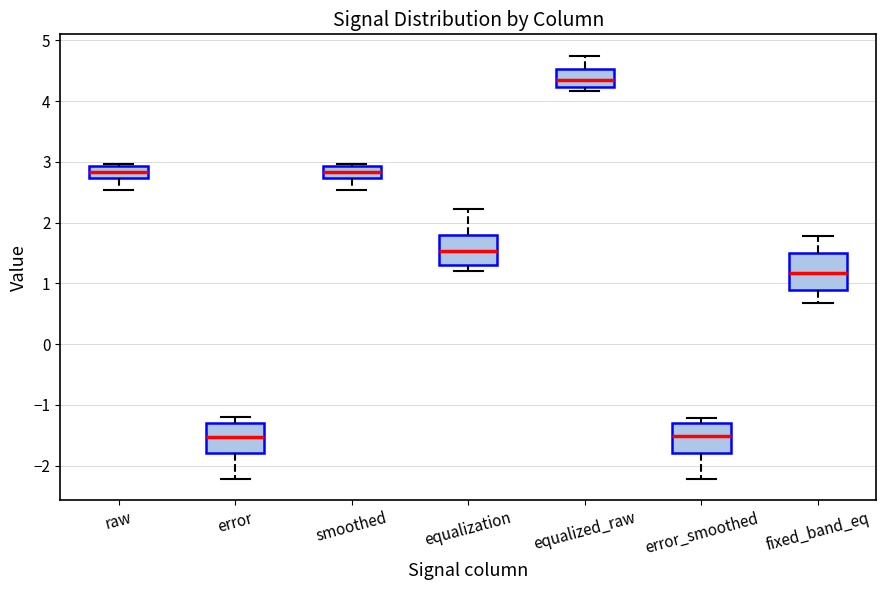

Reading left to right, transcribe this box plot: for each box, give where its median line is, the range the box spans, and where its two whiskers end, as read against the y-axis. The values are not printed on the chart, so give them approximately, as read against the axis.

raw: median 2.8, box 2.7 to 2.9, whiskers 2.5 to 3.0
error: median -1.5, box -1.8 to -1.3, whiskers -2.2 to -1.2
smoothed: median 2.8, box 2.7 to 2.9, whiskers 2.5 to 3.0
equalization: median 1.5, box 1.3 to 1.8, whiskers 1.2 to 2.2
equalized_raw: median 4.4, box 4.2 to 4.5, whiskers 4.2 (just below the box's lower edge) to 4.8
error_smoothed: median -1.5, box -1.8 to -1.3, whiskers -2.2 to -1.2
fixed_band_eq: median 1.2, box 0.9 to 1.5, whiskers 0.7 to 1.8